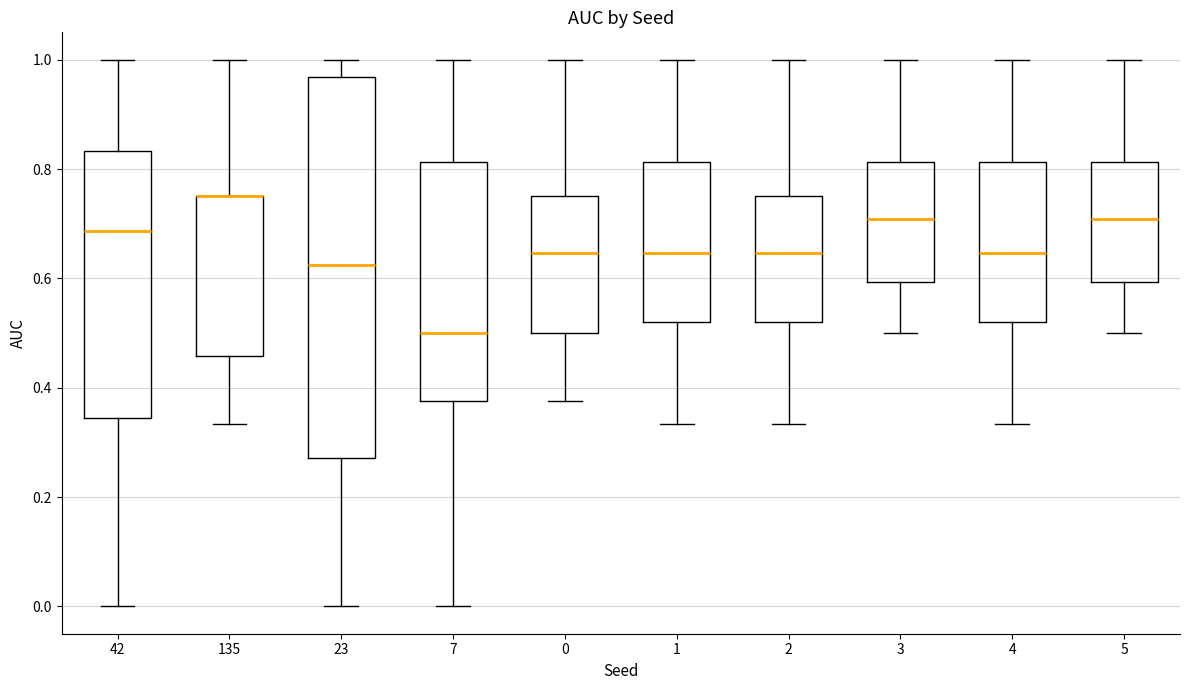

Comparing the boxes themselves (not the whiskers), which one is the tallest?

23